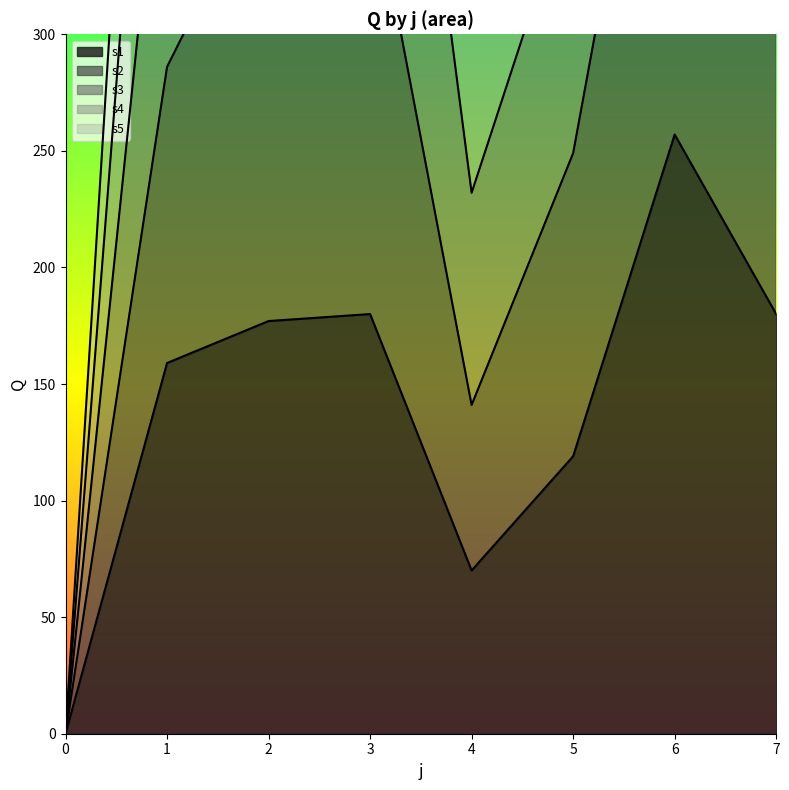

What is the sum of all s3 values?

4651